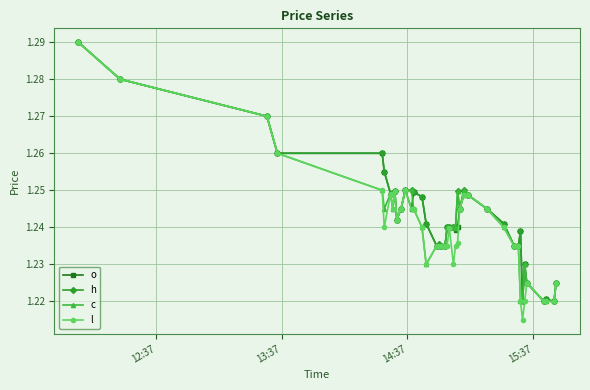

Which series has the largest range (max minus min)?

l